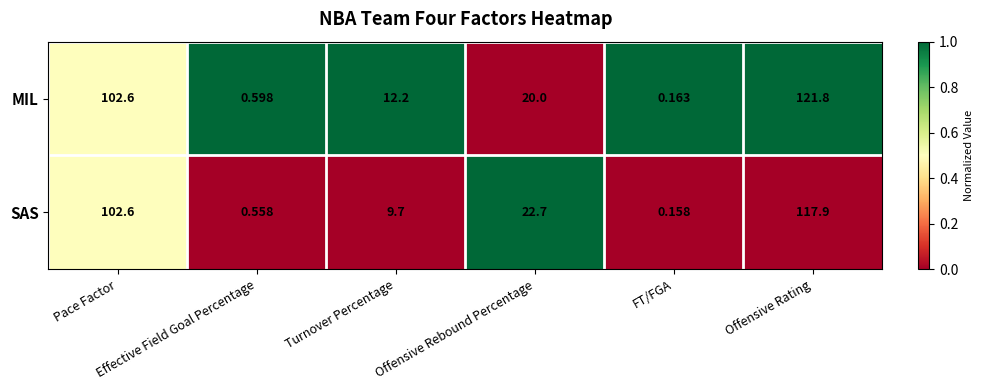

Which series has the largest total across all categories?

MIL